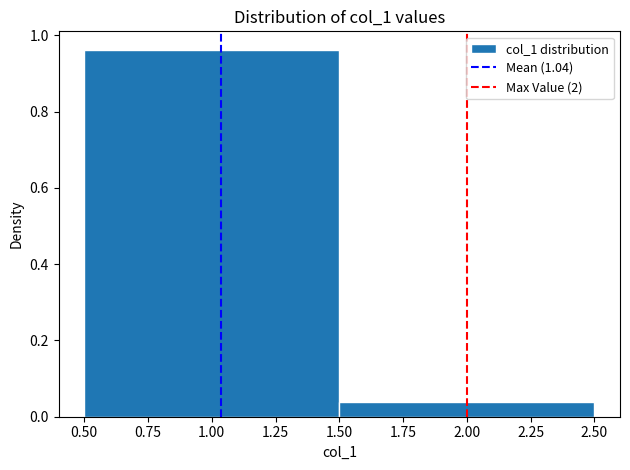

Reading left to right, list every bar in this chart as the range it spans on the x-axis followed by its height. The values are not printed on the chart, so give them approximately, as read against the axis.

0.50 to 1.50: 0.96
1.50 to 2.50: 0.04